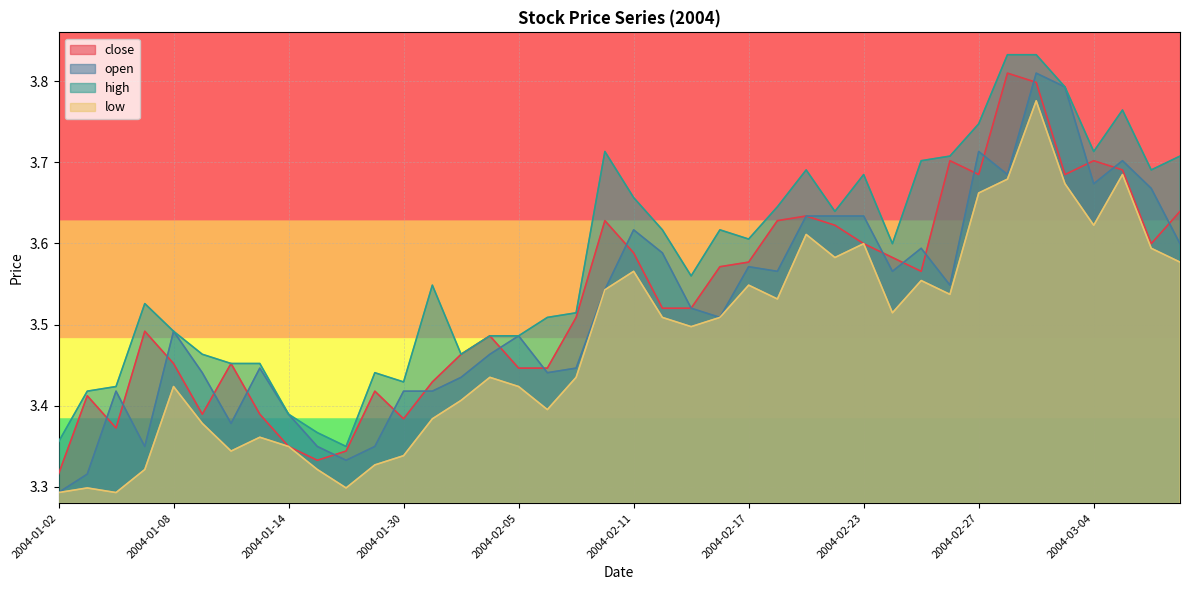

What is the total value across all series at 2004-03-02?

15.2